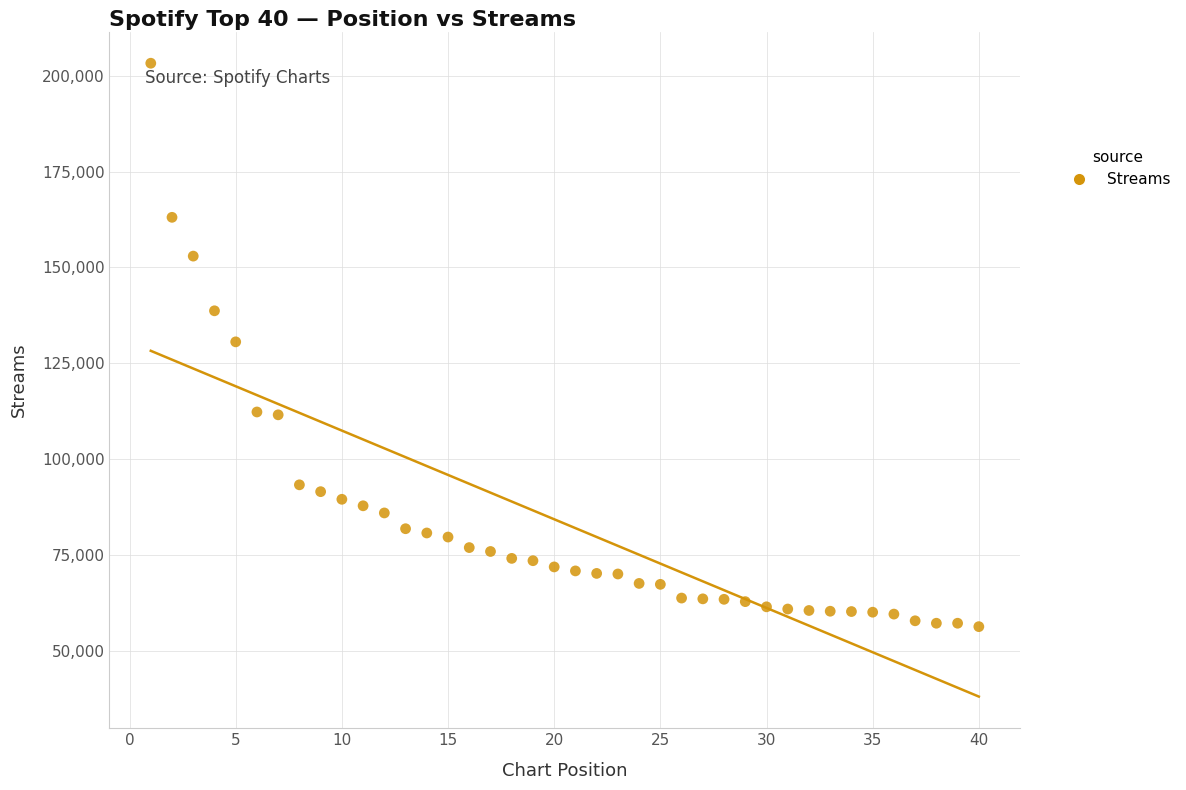

What is the range of Y values (max minus min)?

146887